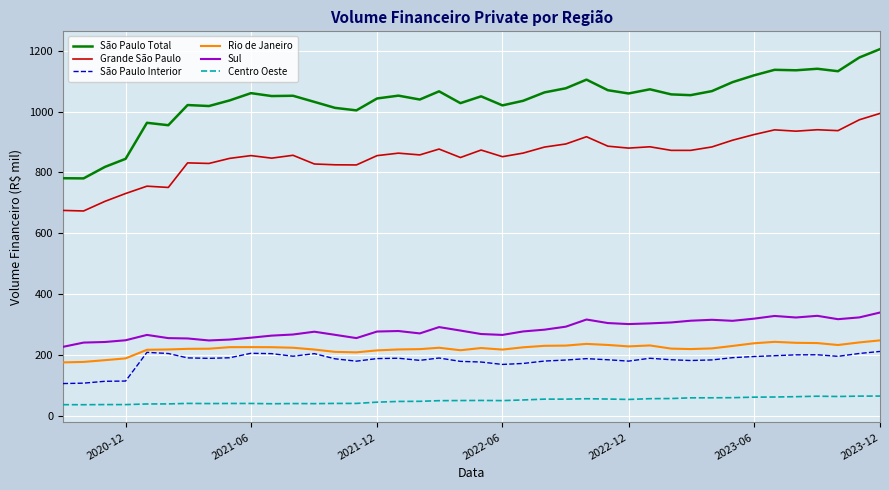

Rank the series by their maximum value, from highest to lowest.

São Paulo Total, Grande São Paulo, Sul, Rio de Janeiro, São Paulo Interior, Centro Oeste